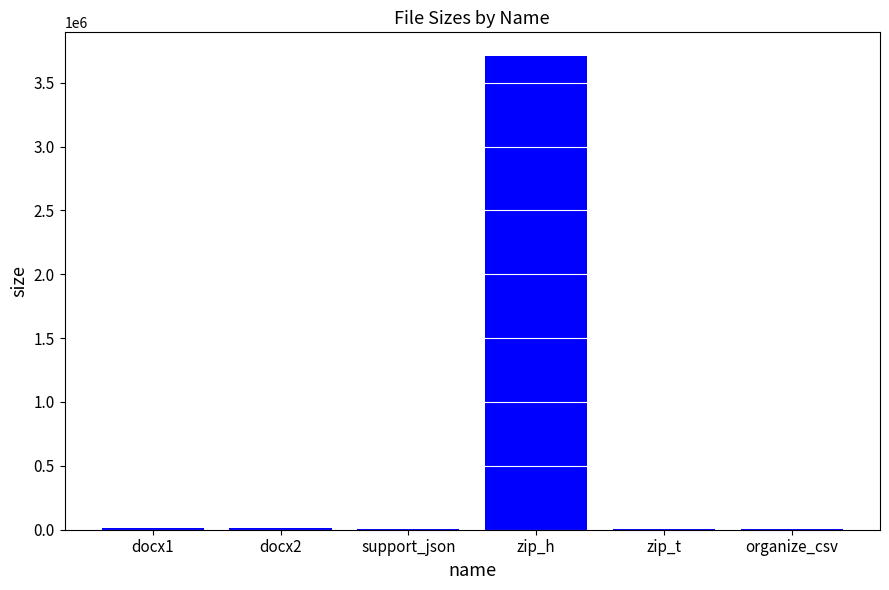

The chart shows a value of 958983 at zip_h. True or false?

False